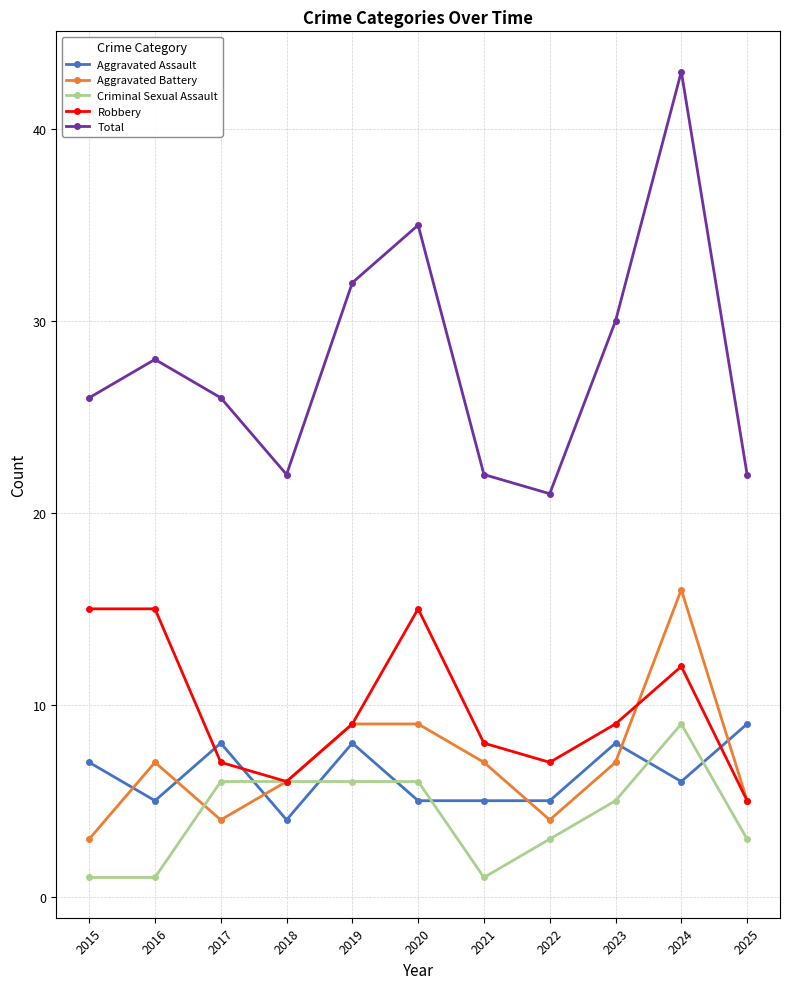

How many lines are shown in the chart?

5